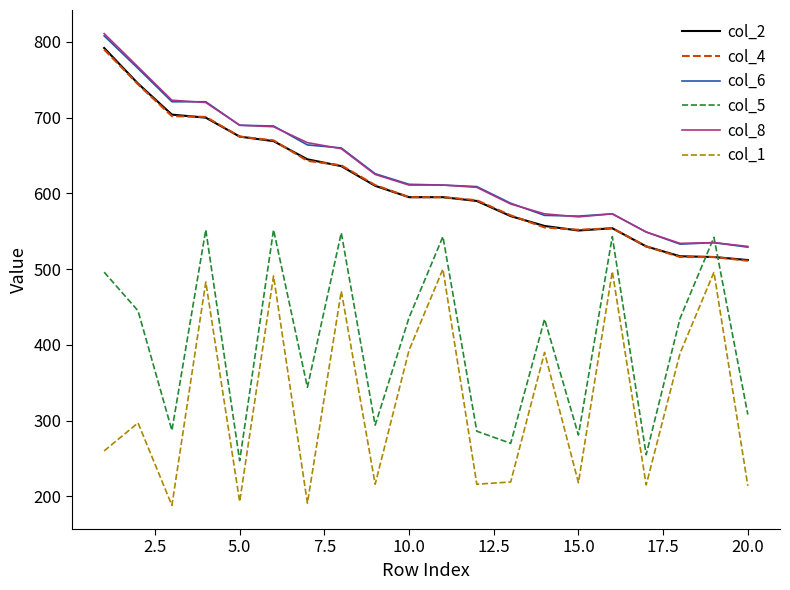

What is the maximum value for col_4?

790